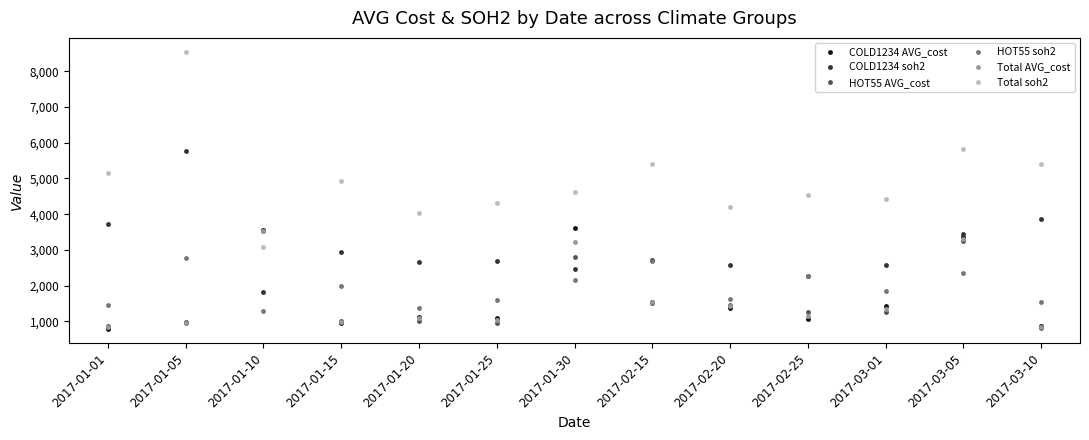

Which category has the highest value in the HOT55 AVG_cost series?

2017-01-10